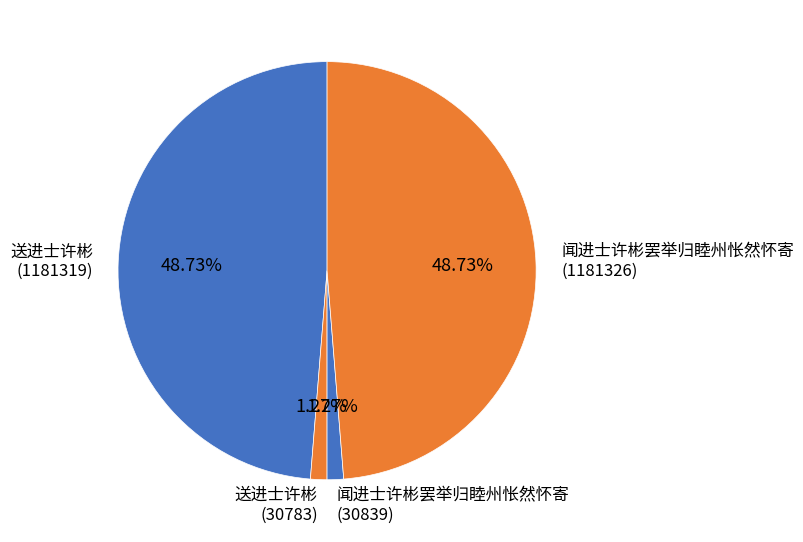

Is there any slice that represents more than half of the pie?

No